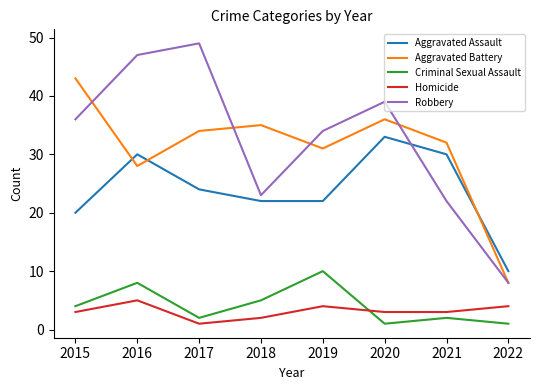

At which category is the sum across all series the highest?

2016